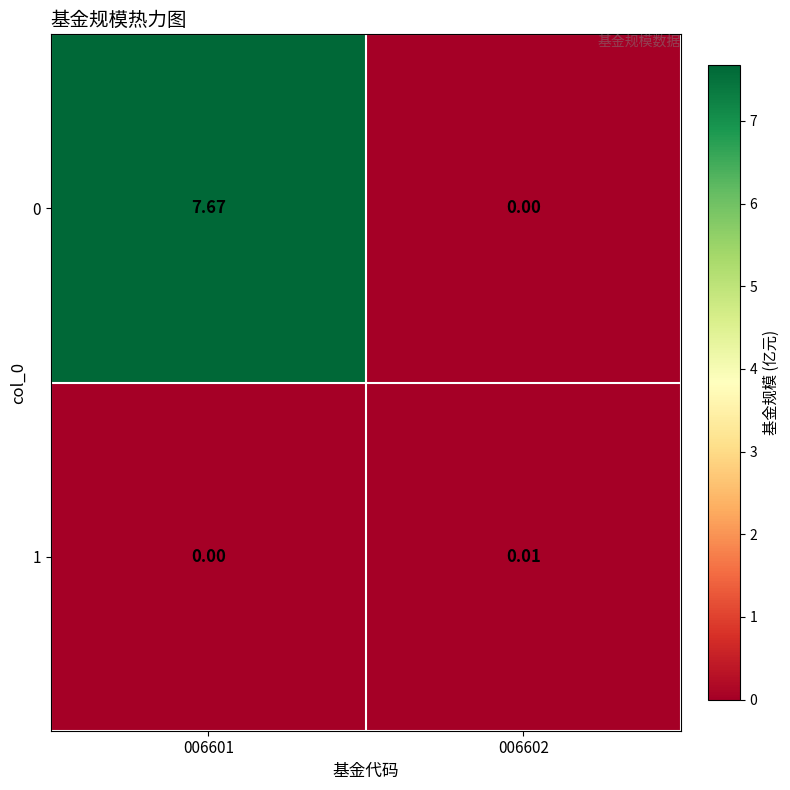

Is the value of 1 at 006601 greater than the value of 0 at 006601?

No